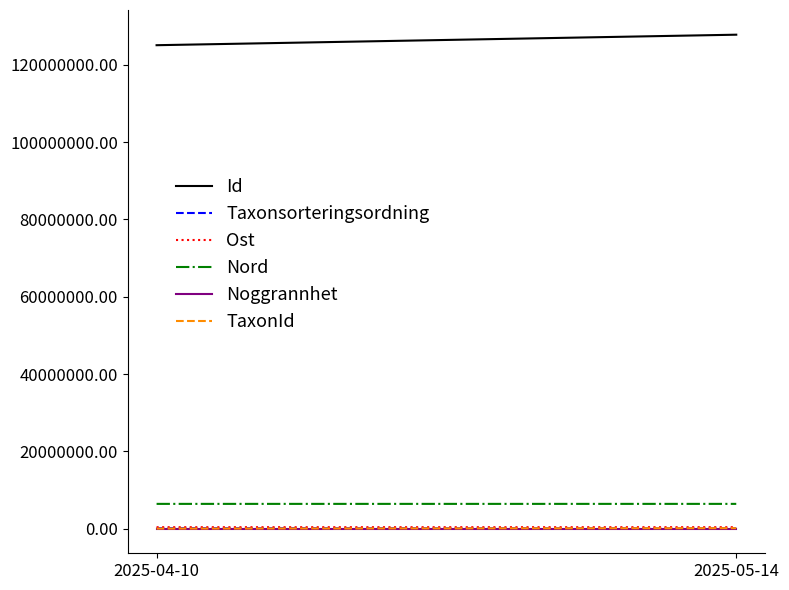

How many lines are shown in the chart?

6